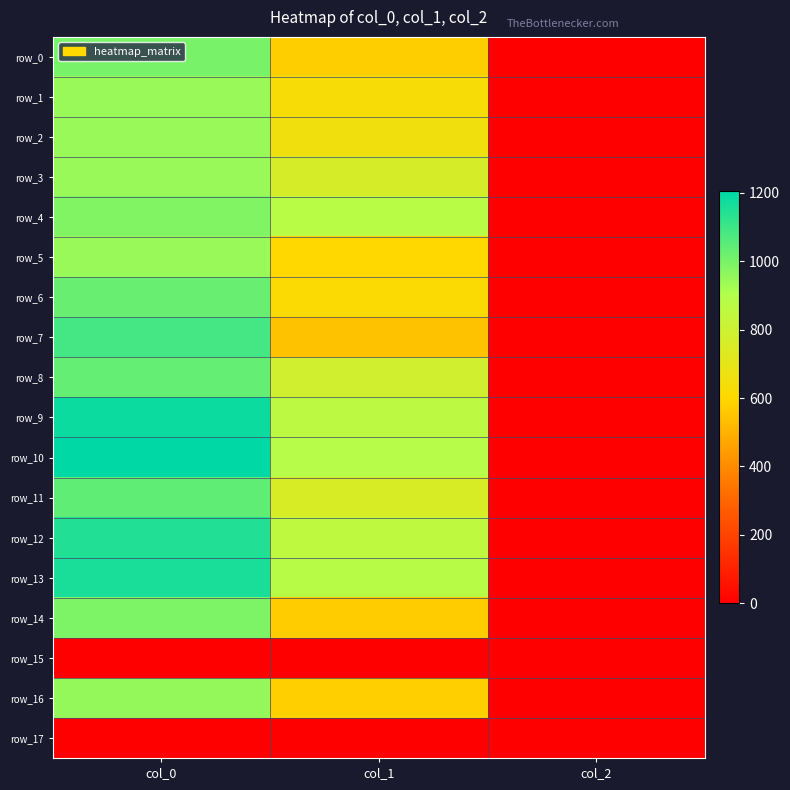

Is it true that row_13 equals 747.4 at col_0?

False